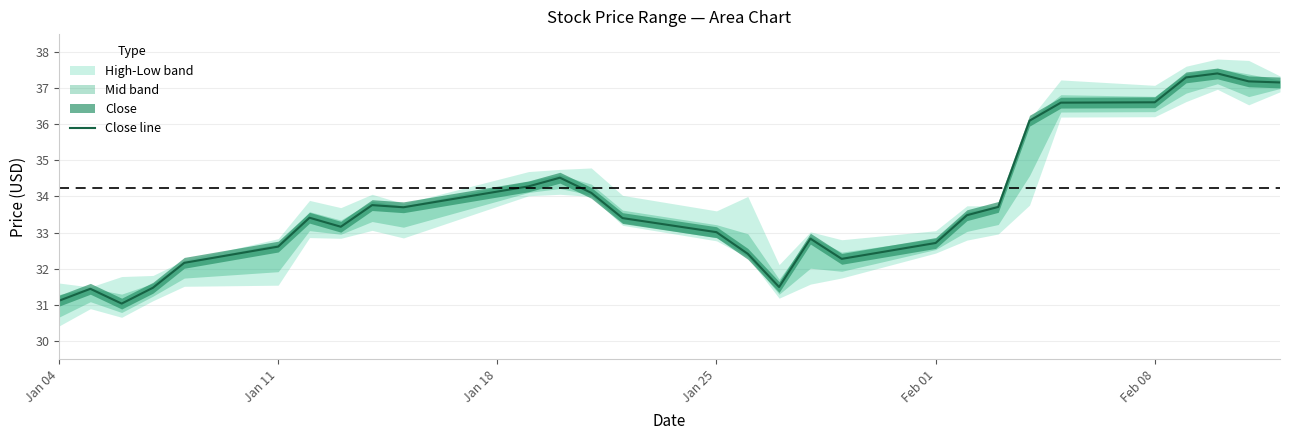

What is the minimum value for Close line?

31.0